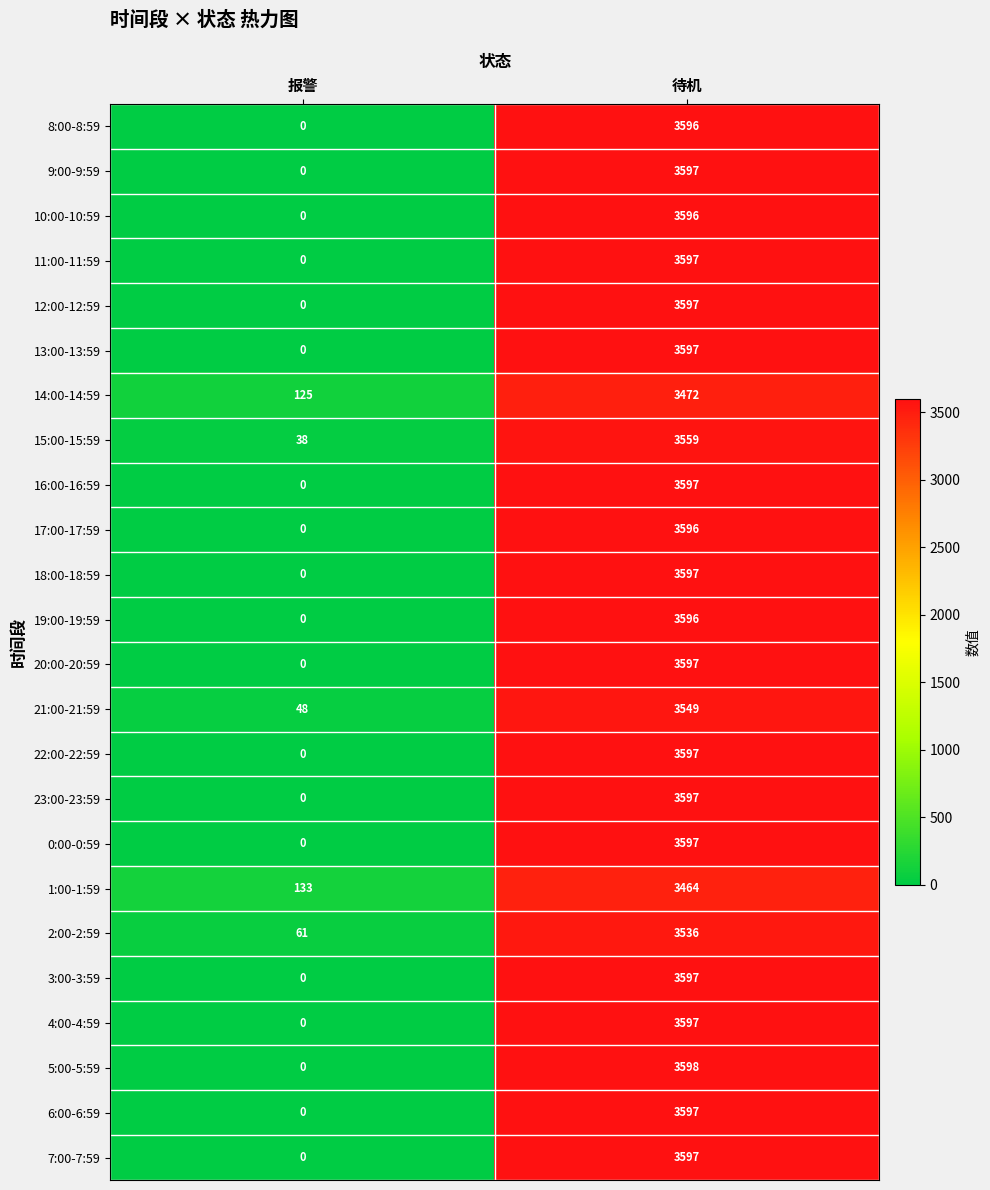

Which series has the largest total across all categories?

5:00-5:59